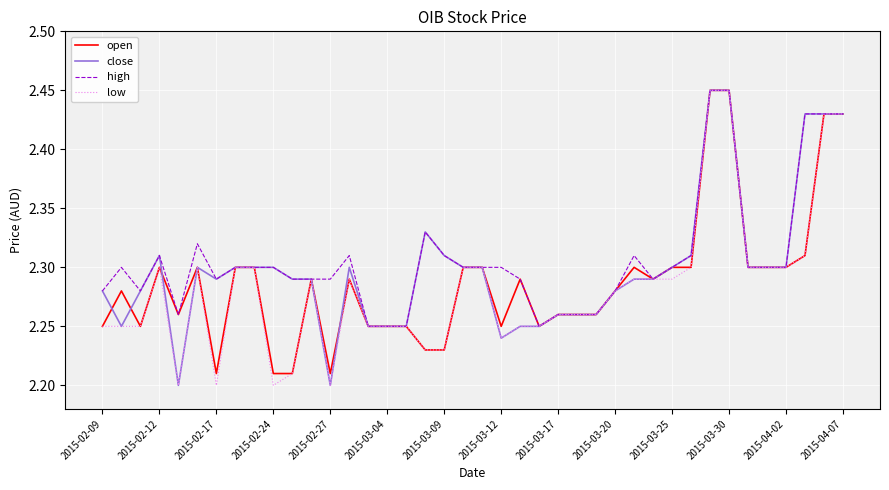

What is the value of the open point at the 33rd from the left?

2.5